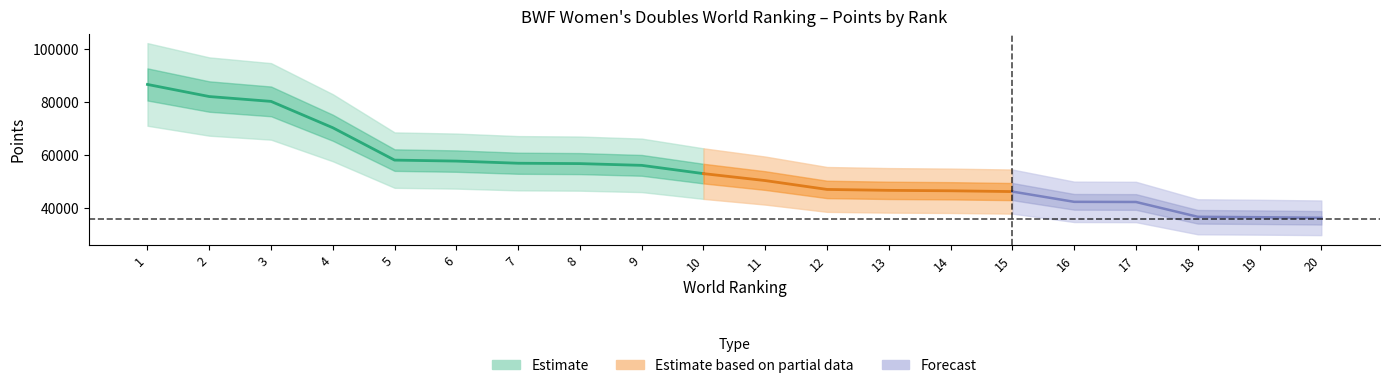

At which label does Points_mid first exceed 53020?

1